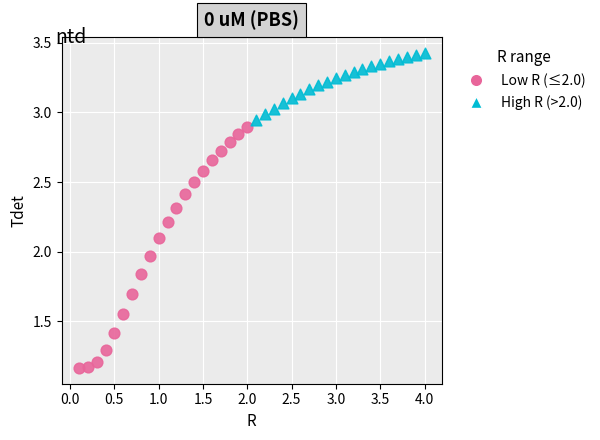

What are all the series names shown in the legend?

Low R (≤2.0), High R (>2.0)